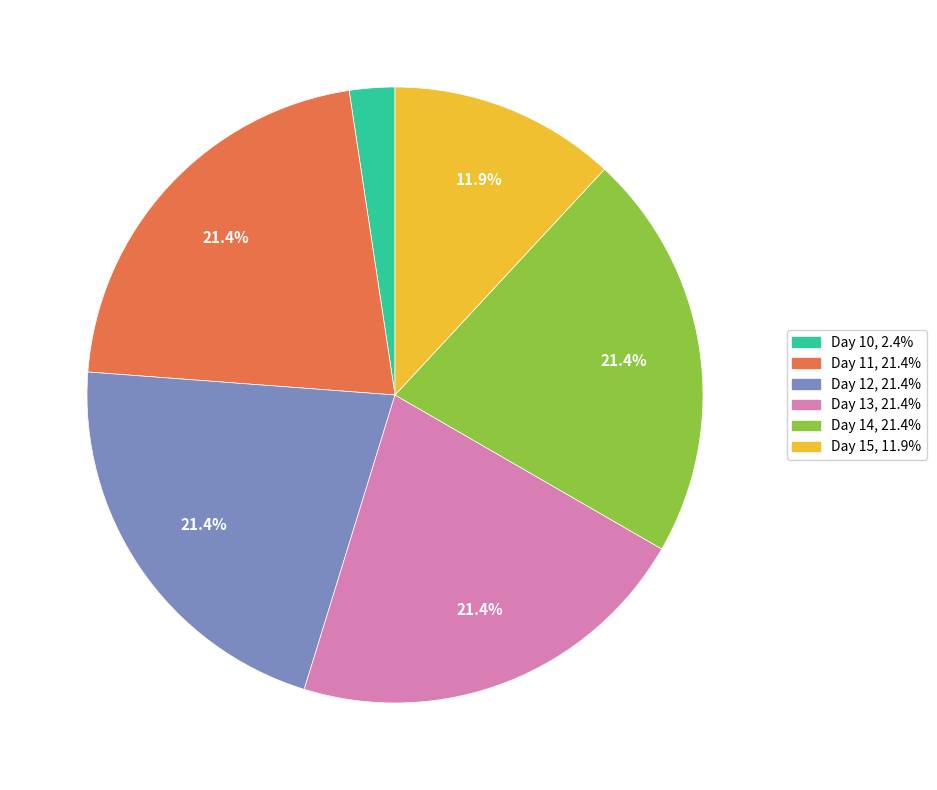

Is there a majority slice in this chart?

No